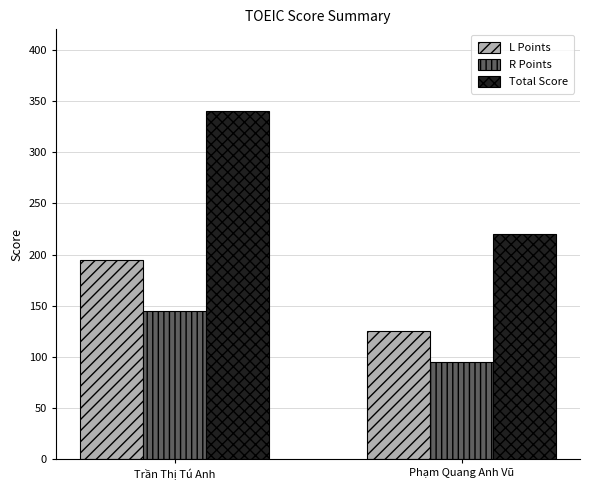

What are all the series names shown in the legend?

L Points, R Points, Total Score